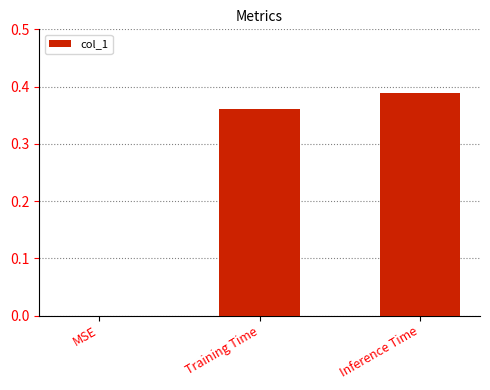

What is the sum of all values?

0.7